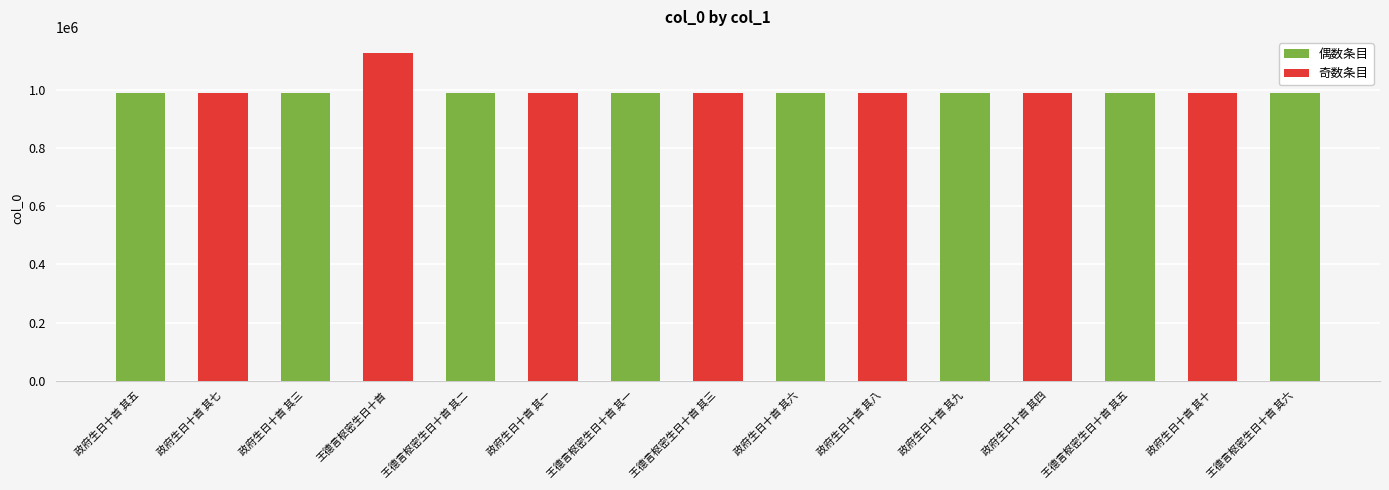

What is the difference between the maximum and minimum values?

137747